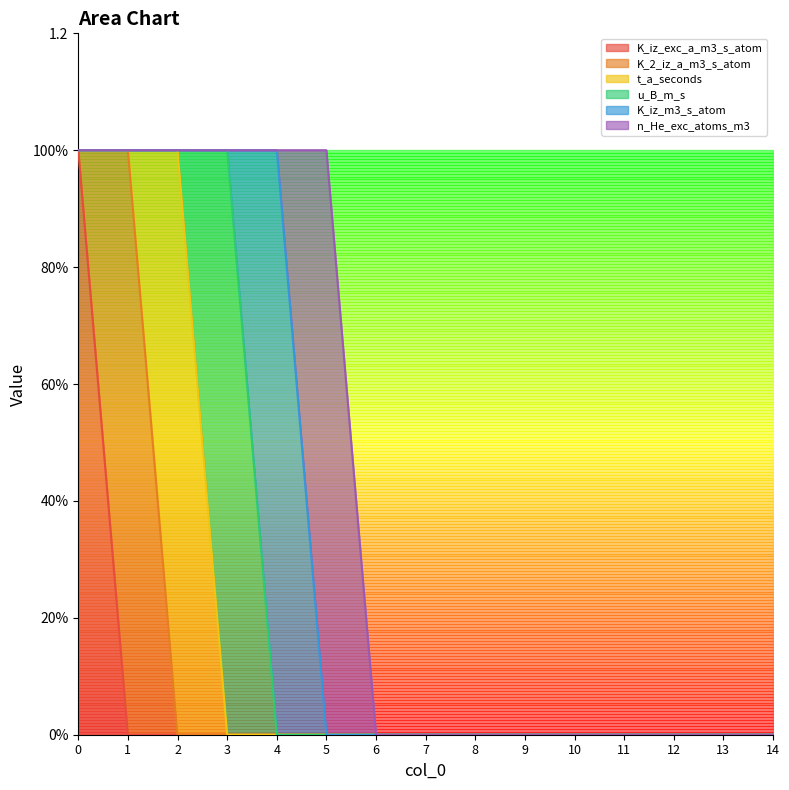

What are all the series names shown in the legend?

K_iz_exc_a_m3_s_atom, K_2_iz_a_m3_s_atom, t_a_seconds, u_B_m_s, K_iz_m3_s_atom, n_He_exc_atoms_m3